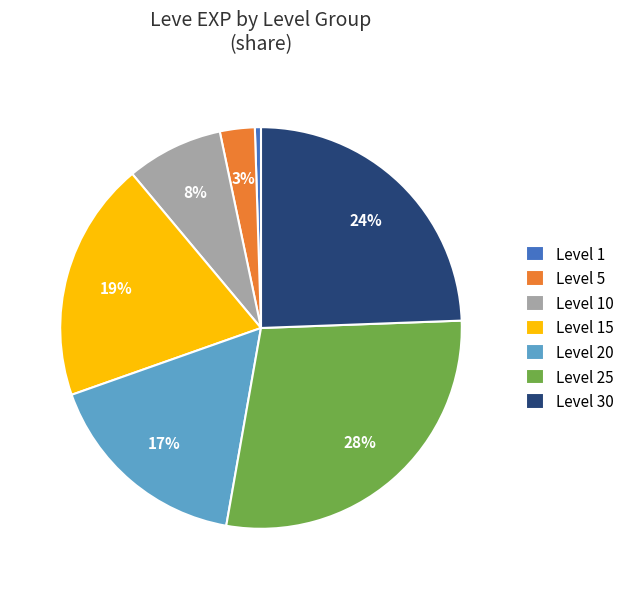

What percentage is the Level 5 slice, to the nearest percent?

3%